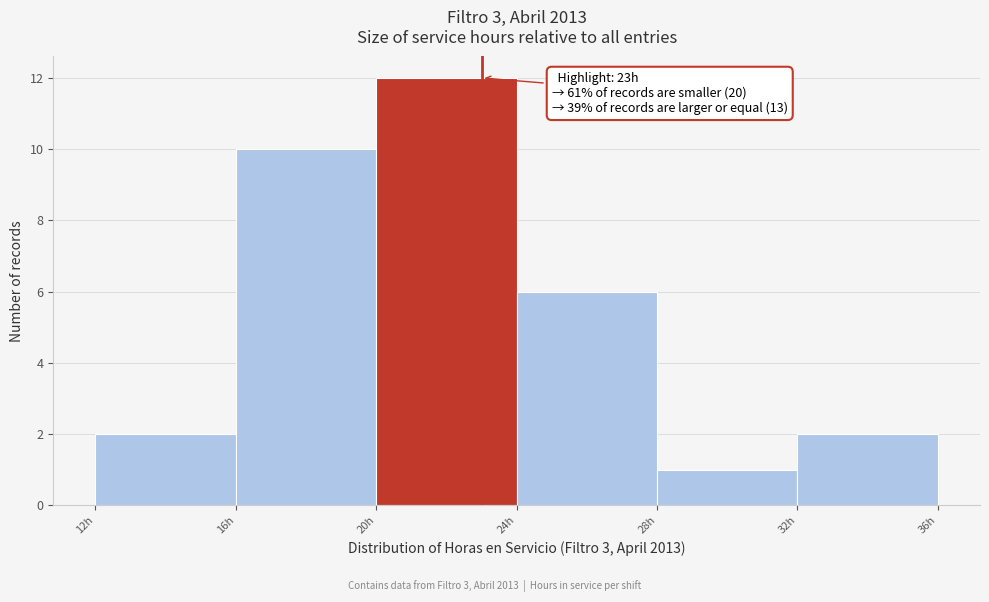

Over which range of the x-axis is the bar tallest?

20 to 24